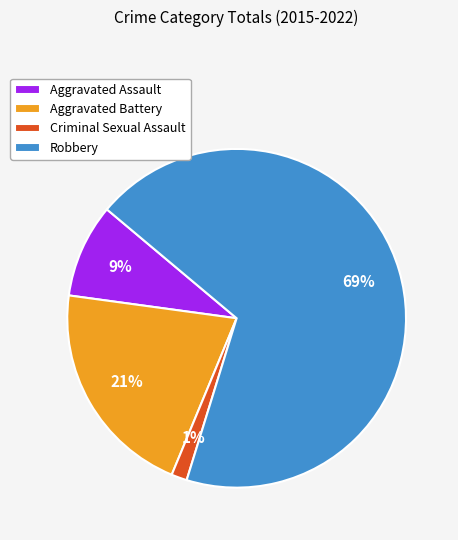

To the nearest percent, what is the difference between the Robbery and Aggravated Battery slice percentages?

48%